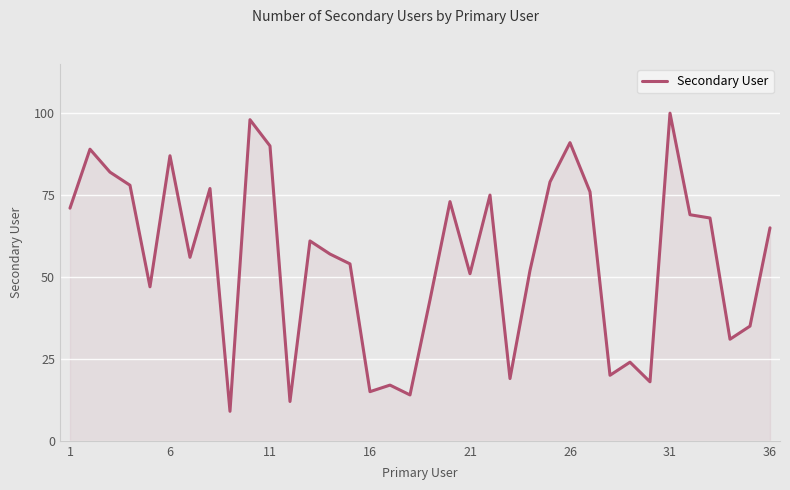

How many lines are shown in the chart?

1